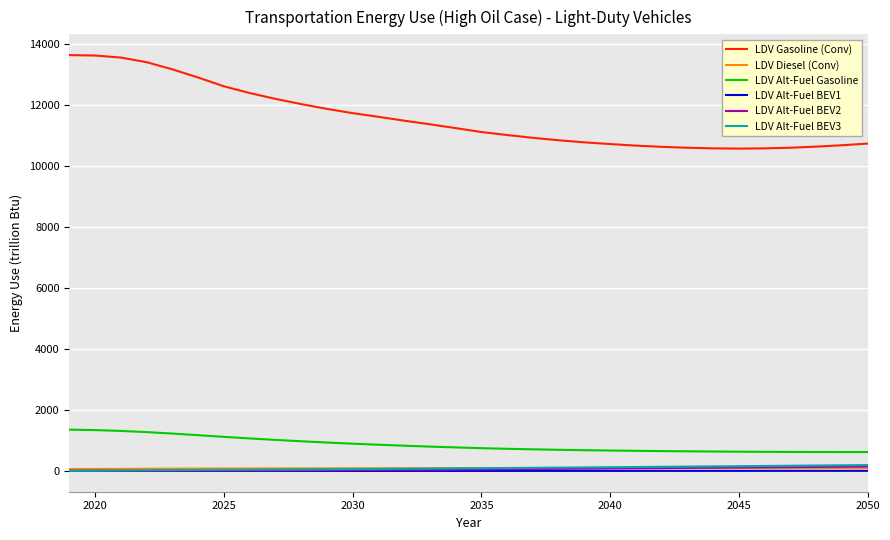

True or false: LDV Alt-Fuel Gasoline and LDV Alt-Fuel BEV1 intersect in this chart.

False